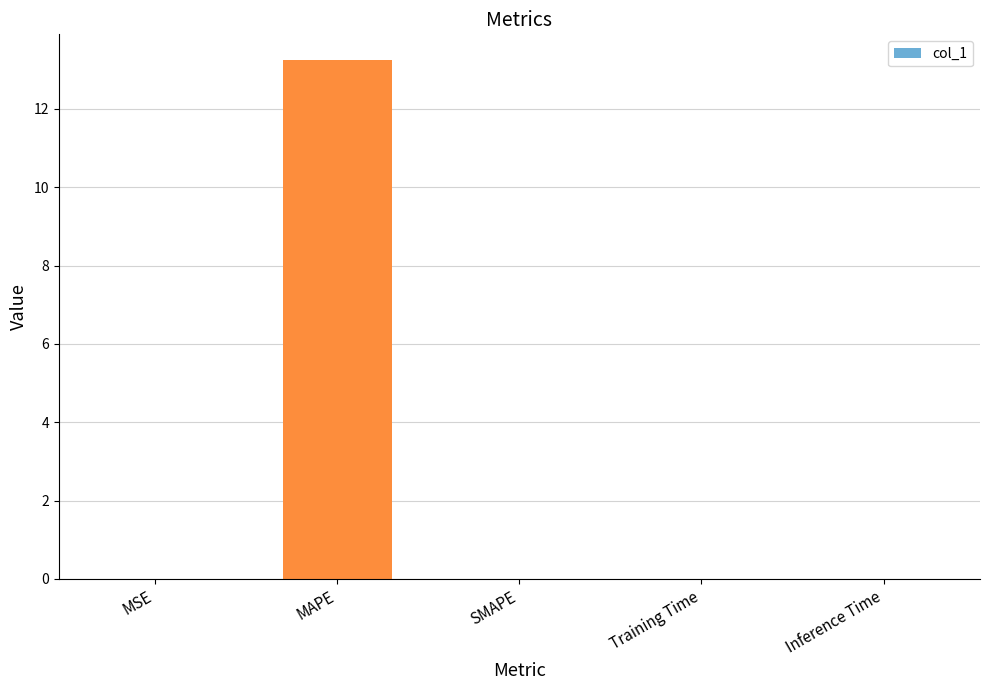

What is the greatest value displayed?

13.2